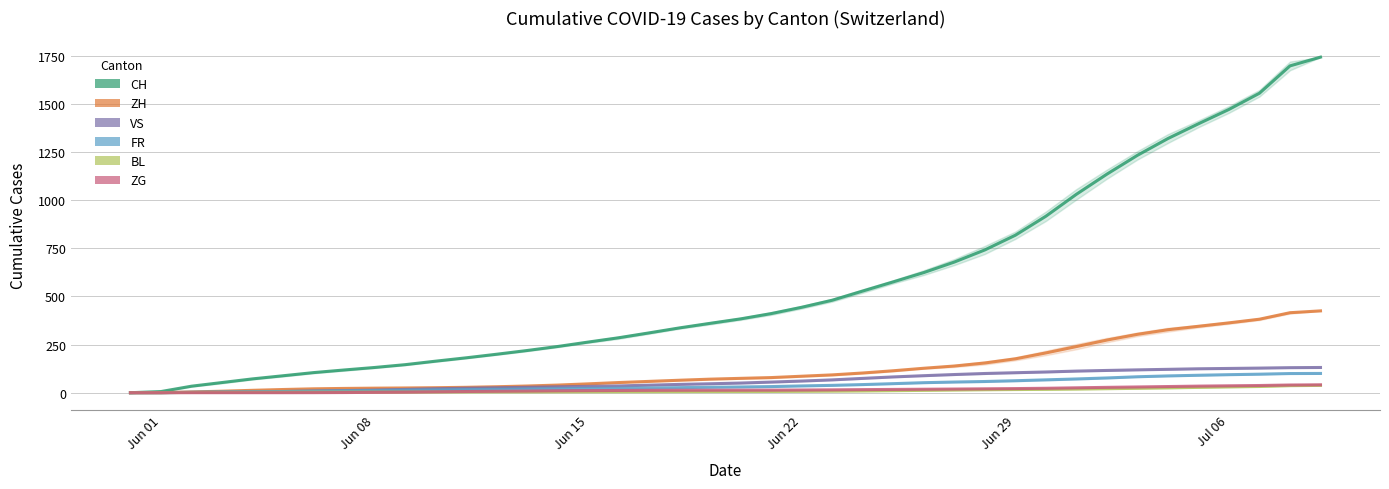

How many categories are shown in the chart?

40